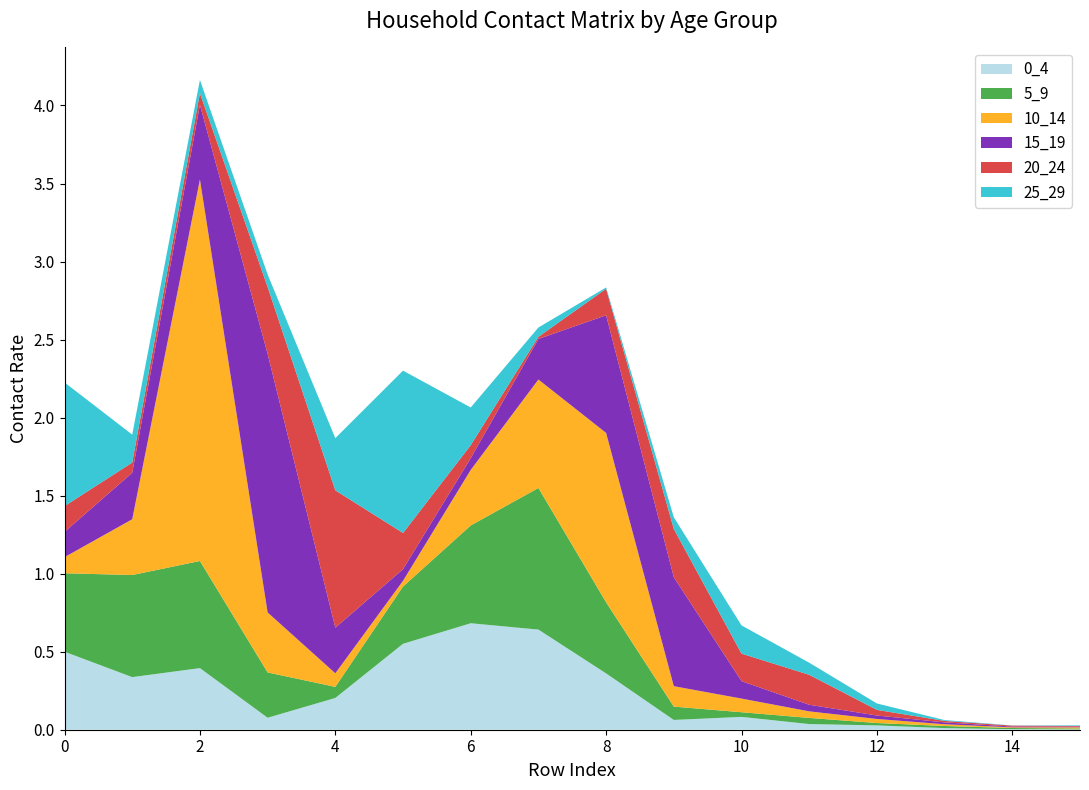

Reading left to right, transcribe all the data shown in this chart.

0_4: 0=0.5	1=0.3	2=0.4	3=0.1	4=0.2	5=0.6	6=0.7	7=0.6	8=0.4	9=0.1	10=0.1	11=0.0	12=0.0	13=0.0	14=0.0	15=0.0
5_9: 0=0.5	1=0.7	2=0.7	3=0.3	4=0.1	5=0.4	6=0.6	7=0.9	8=0.5	9=0.1	10=0.0	11=0.0	12=0.0	13=0.0	14=0.0	15=0.0
10_14: 0=0.1	1=0.4	2=2.4	3=0.4	4=0.1	5=0.0	6=0.4	7=0.7	8=1.1	9=0.1	10=0.1	11=0.0	12=0.0	13=0.0	14=0.0	15=0.0
15_19: 0=0.2	1=0.3	2=0.5	3=1.7	4=0.3	5=0.1	6=0.1	7=0.3	8=0.8	9=0.7	10=0.1	11=0.0	12=0.0	13=0.0	14=0.0	15=0.0
20_24: 0=0.2	1=0.1	2=0.1	3=0.4	4=0.9	5=0.2	6=0.1	7=0.0	8=0.2	9=0.3	10=0.2	11=0.2	12=0.0	13=0.0	14=0.0	15=0.0
25_29: 0=0.8	1=0.2	2=0.1	3=0.1	4=0.3	5=1.0	6=0.2	7=0.1	8=0.0	9=0.1	10=0.2	11=0.1	12=0.0	13=0.0	14=0.0	15=0.0